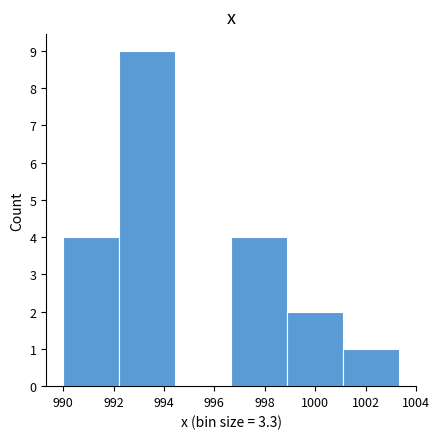

Reading left to right, list every bar in this chart as the range it spans on the x-axis followed by its height. Neither the bar edges nor the heights are printed on the chart, so give them approximately, as read against the axes.

990.0 to 992.2: 4
992.2 to 994.4: 9
994.4 to 996.6: 0
996.6 to 998.8: 4
998.8 to 1001.2: 2
1001.2 to 1003.4: 1